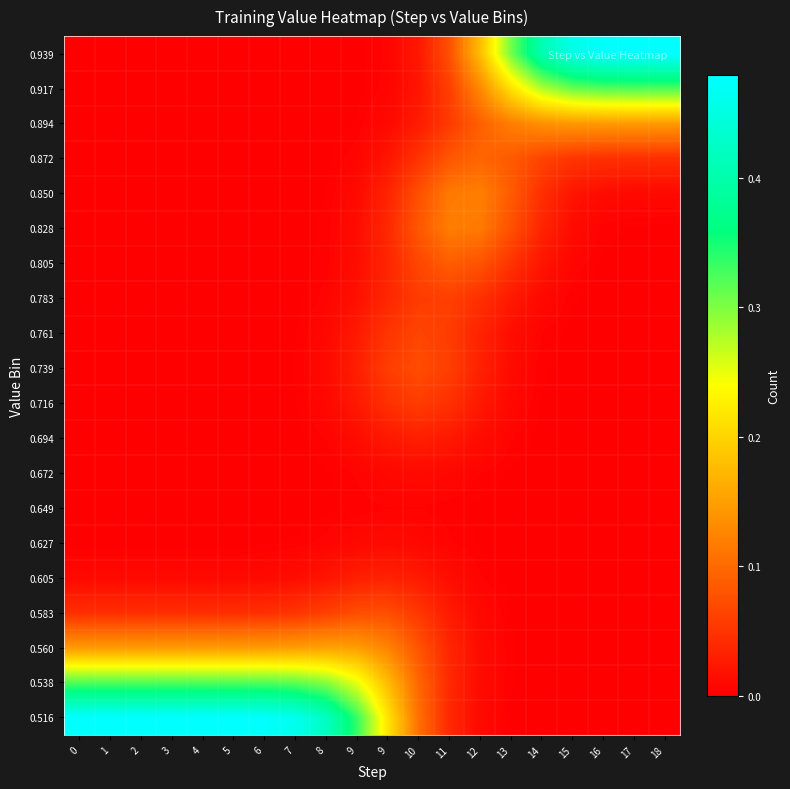

At which category does the chart reach its minimum across all series?

16